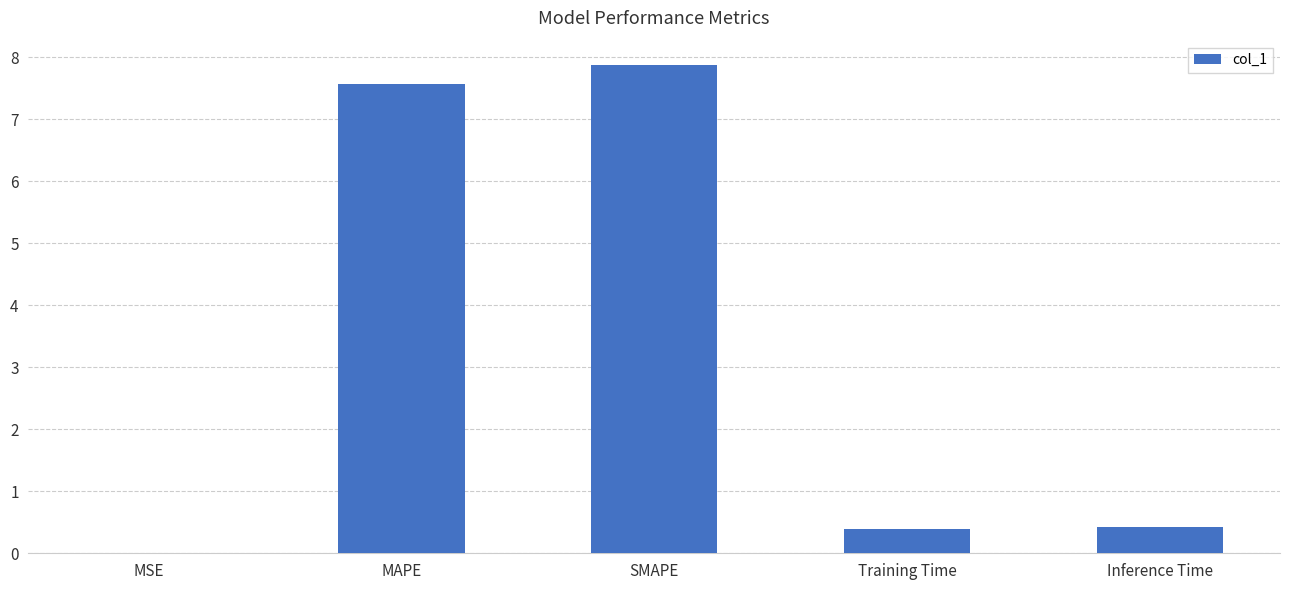

What is the sum of the values at MAPE and Training Time?

8.0